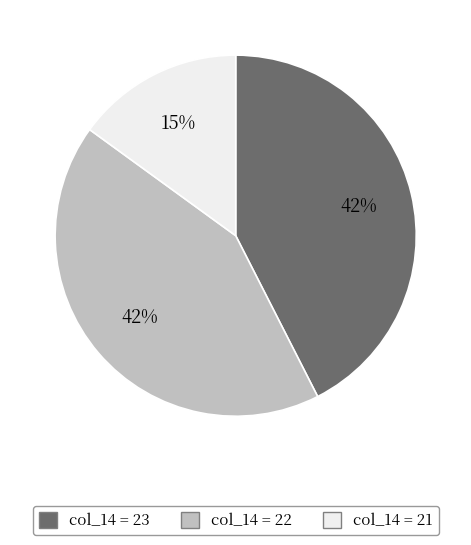

Is there a majority slice in this chart?

No